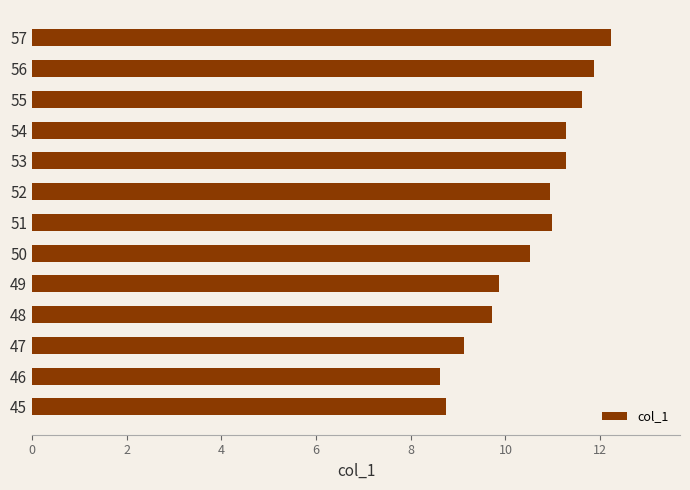

Where is the data nearest to the value 10?

49